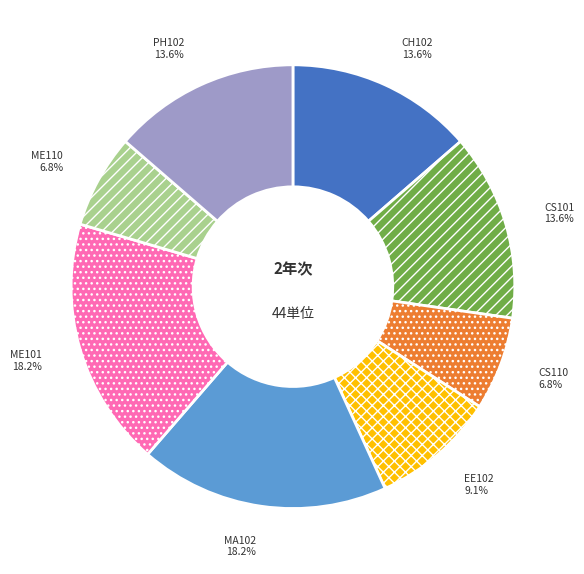

Does CS110 represent more than half of the total?

No